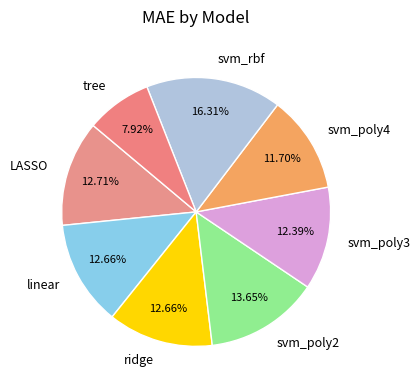

Is there a majority slice in this chart?

No